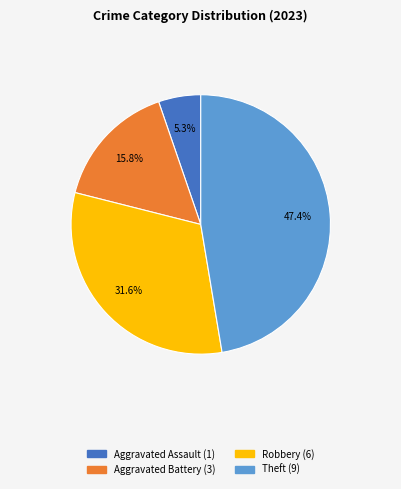

To the nearest percent, what is the difference between the largest and smallest slice percentages?

42%